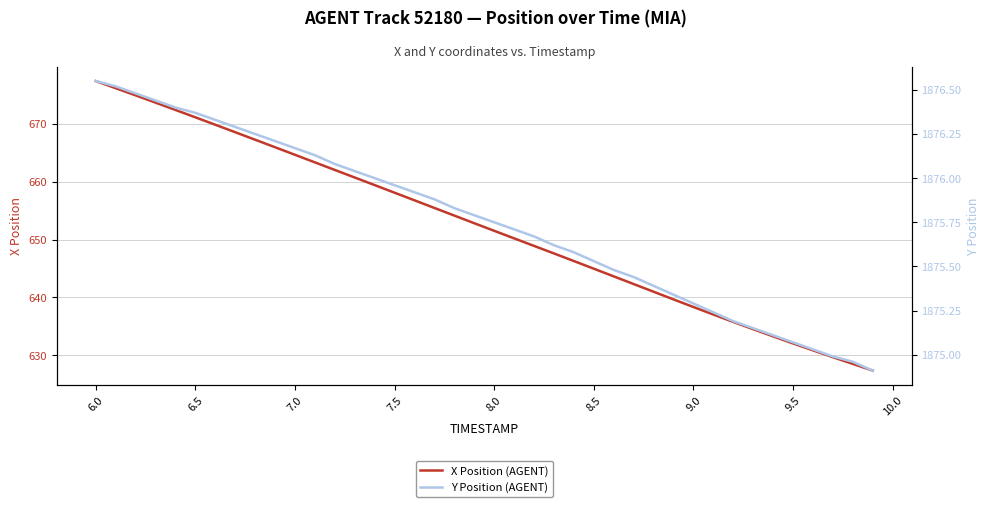

Which series has the widest spread of values?

X Position (AGENT)